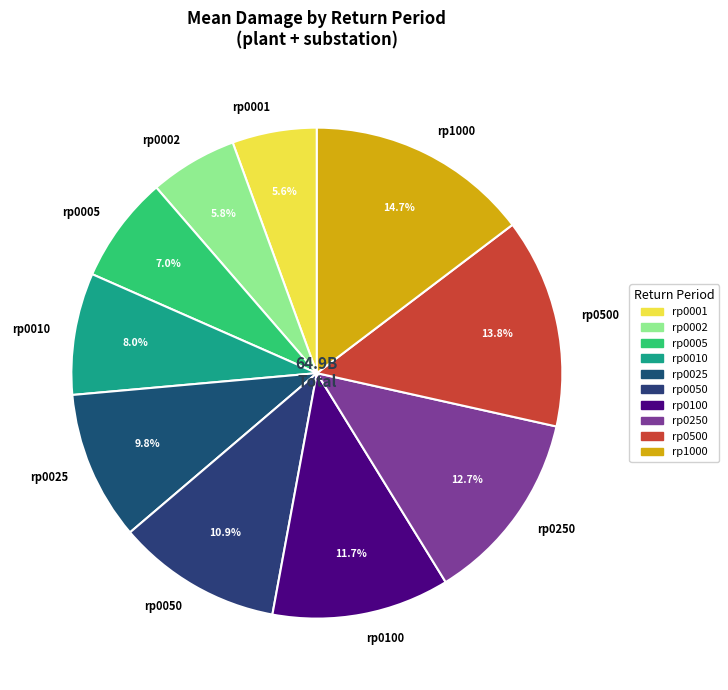

Is there a majority slice in this chart?

No